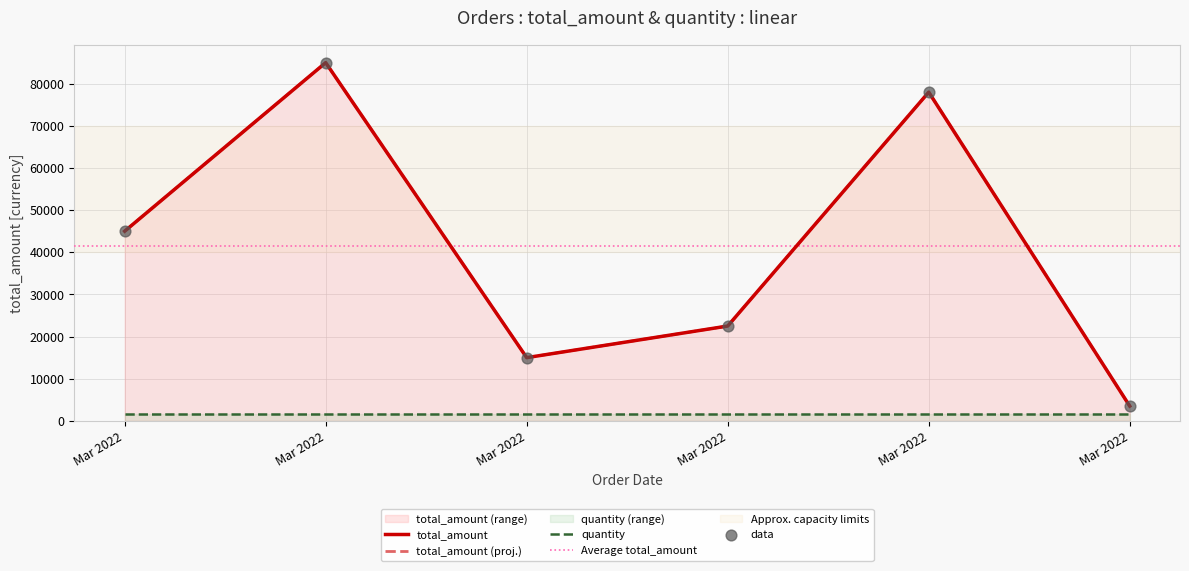

What is the change in value from 2022-03-05 to 2022-03-08?

-11500